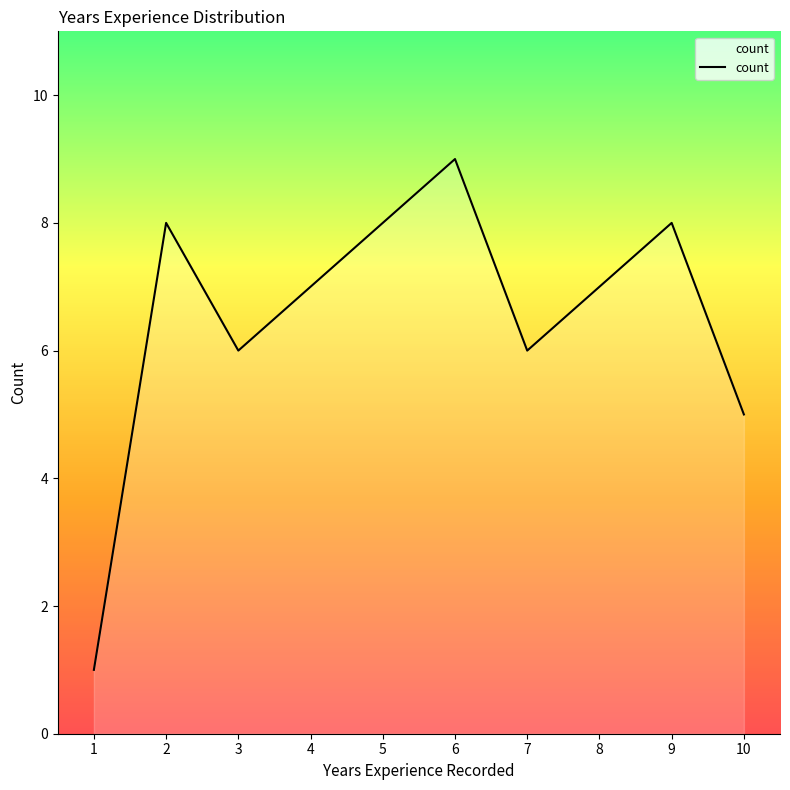

Reading right to left, extract all data points from this chart.

10=5	9=8	8=7	7=6	6=9	5=8	4=7	3=6	2=8	1=1